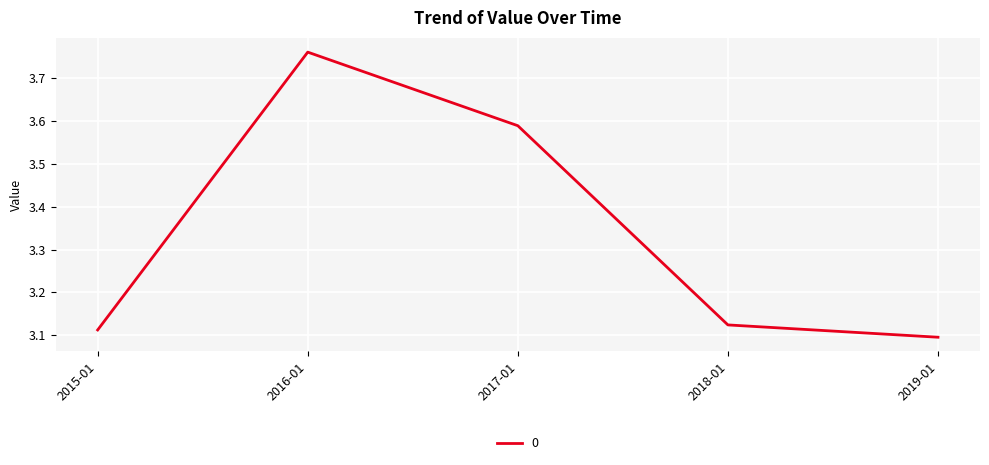

What position from the left is 2018-01?

4